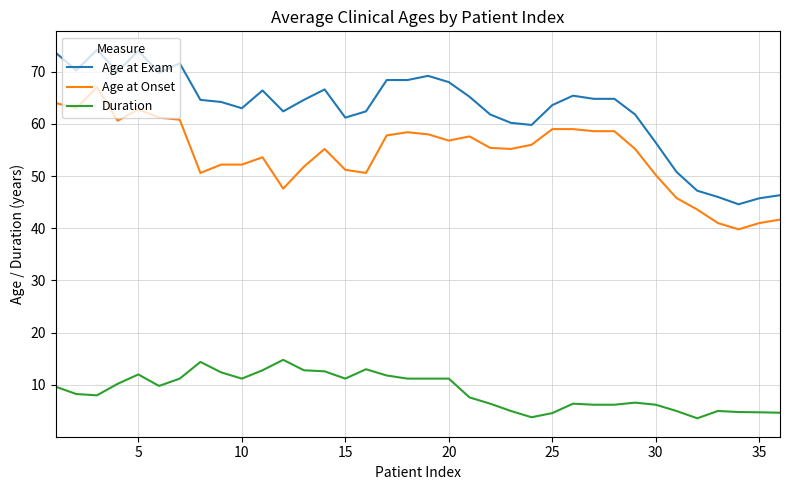

Which series has the largest total across all categories?

Age at Exam